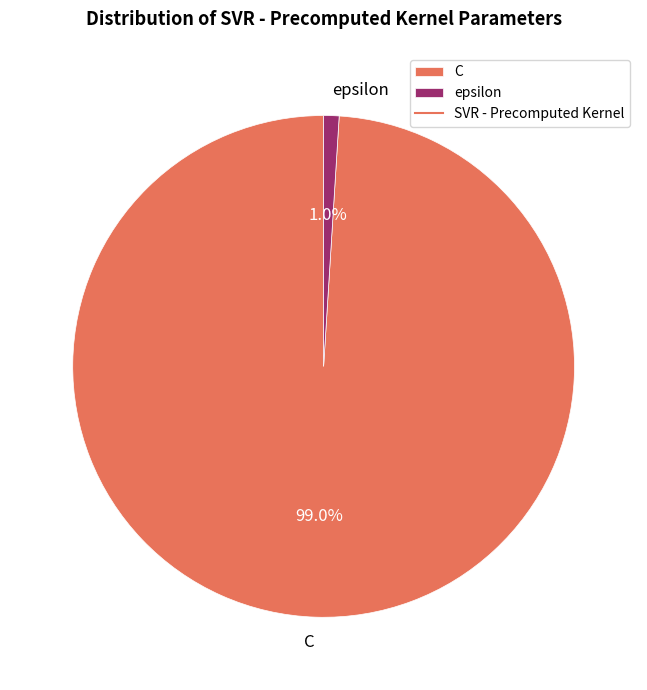

To the nearest percent, what is the average slice percentage?

50%